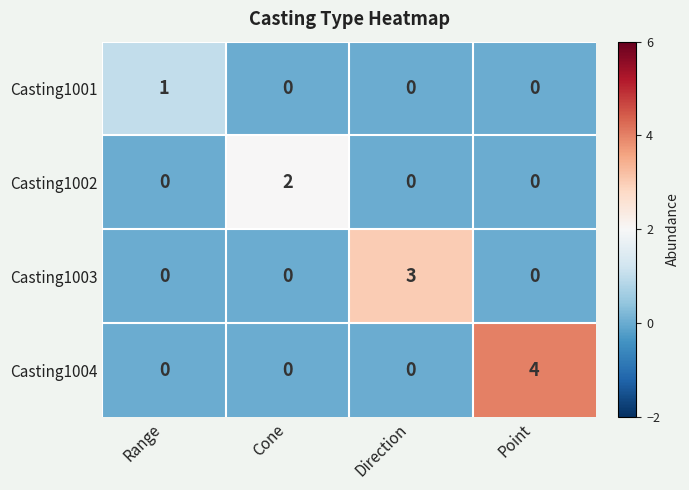

Between Range and Cone, which series saw the biggest shift?

Casting1002